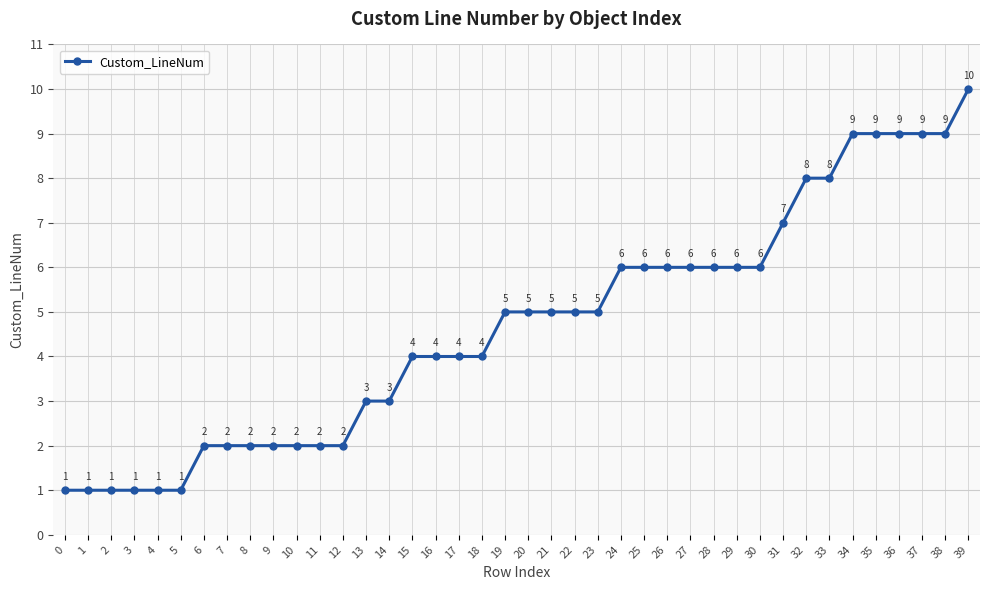

How many categories are shown in the chart?

40